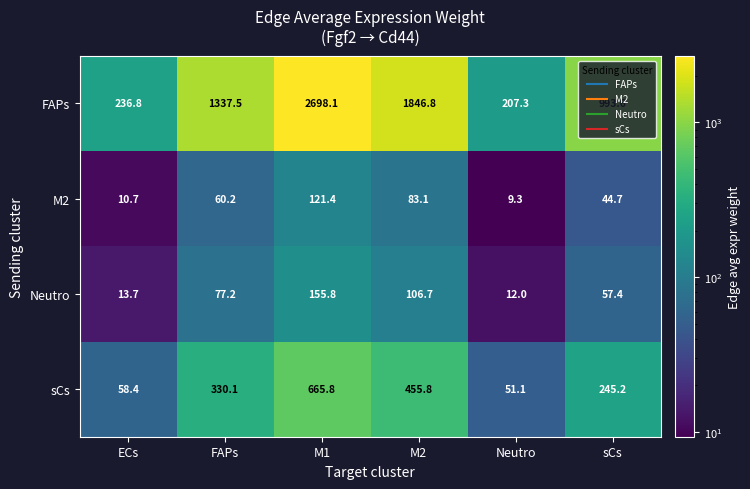

At M2, list the series in order from smallest to largest.

M2, Neutro, sCs, FAPs